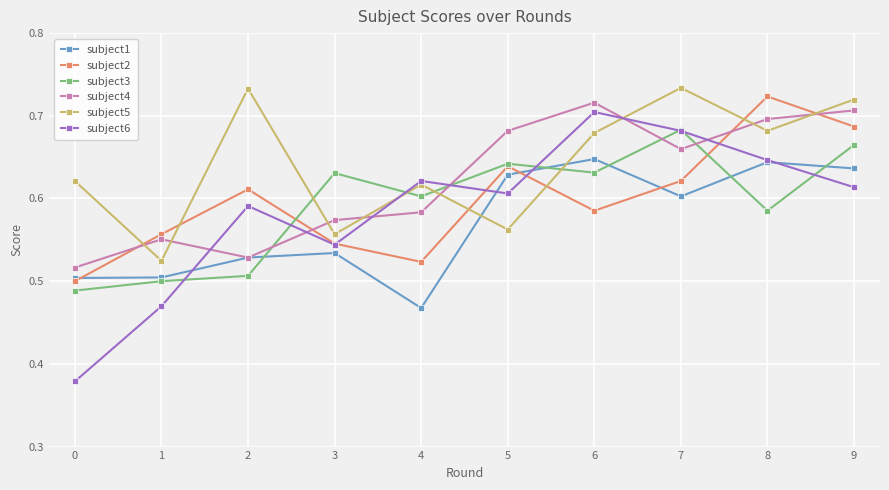

The subject1 series shows 0.3 at 8. True or false?

False